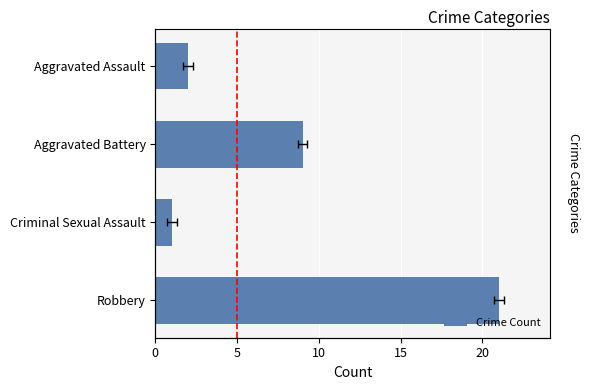

How many data points are above 9?

1